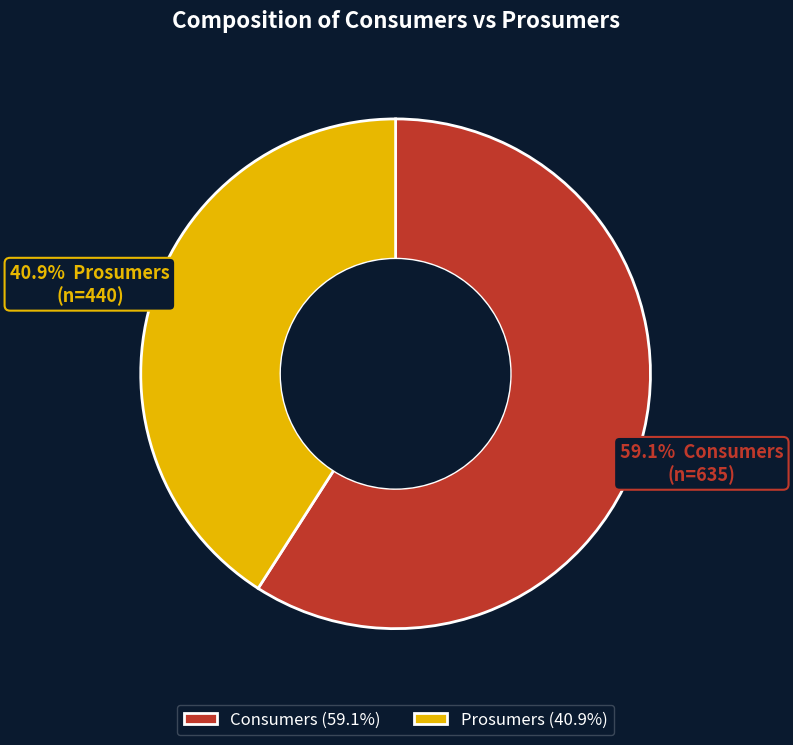

Is it true that Consumers is 70% of the pie?

False